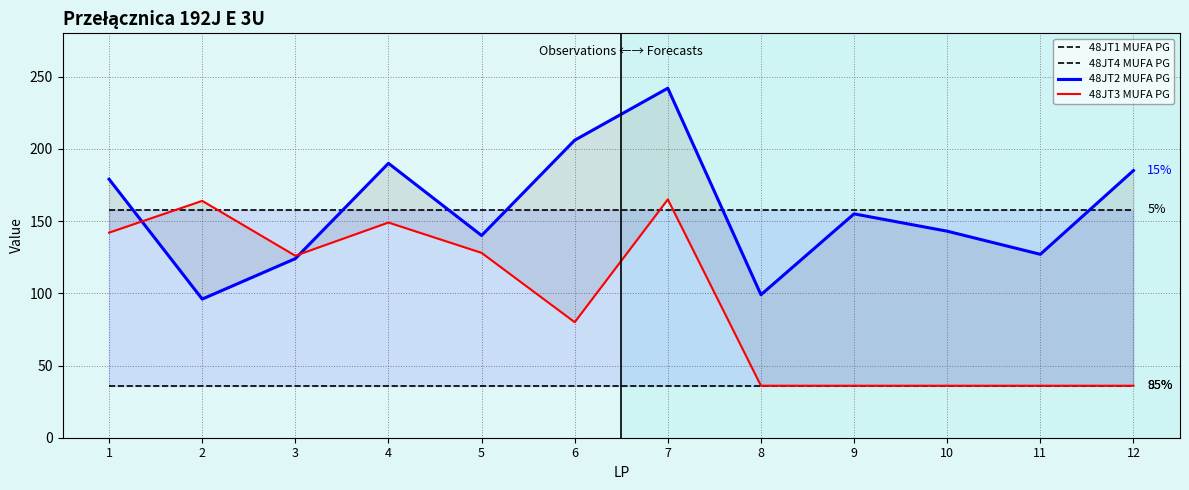

What is the value of the 48JT4 MUFA PG point at the 4th from the left?

36